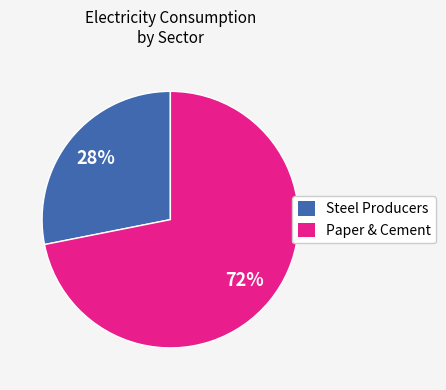

Which slice represents more than half of the pie?

Paper & Cement